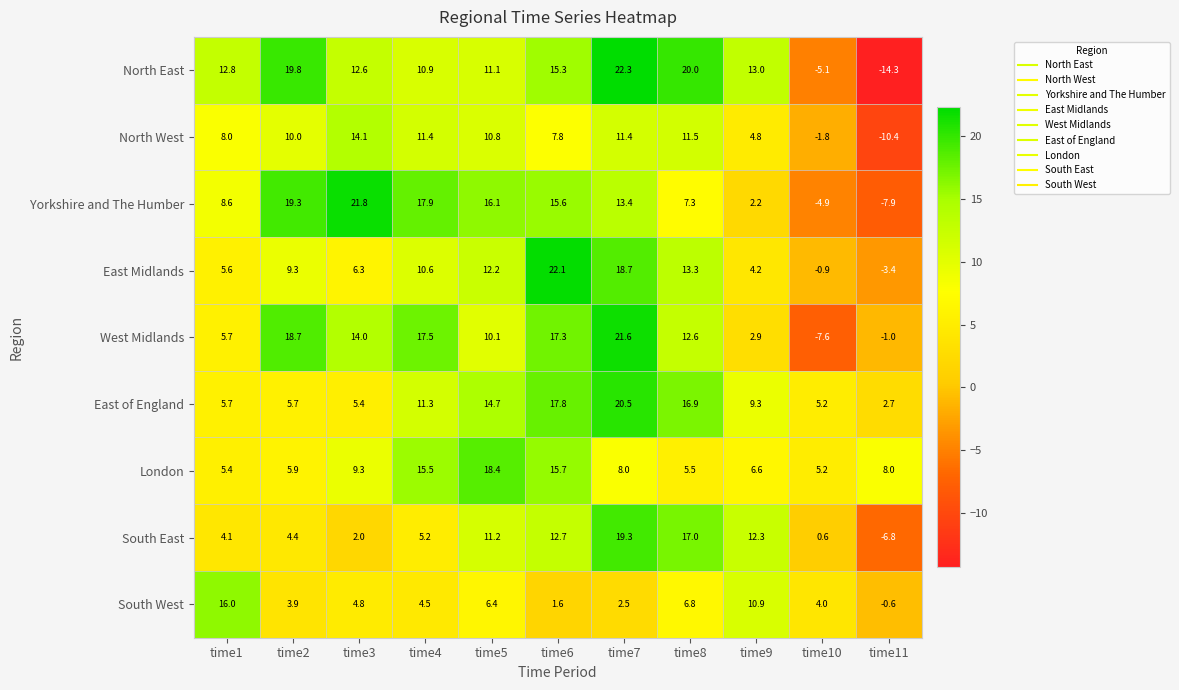

The value of South East at time10 is 0.6. True or false?

True